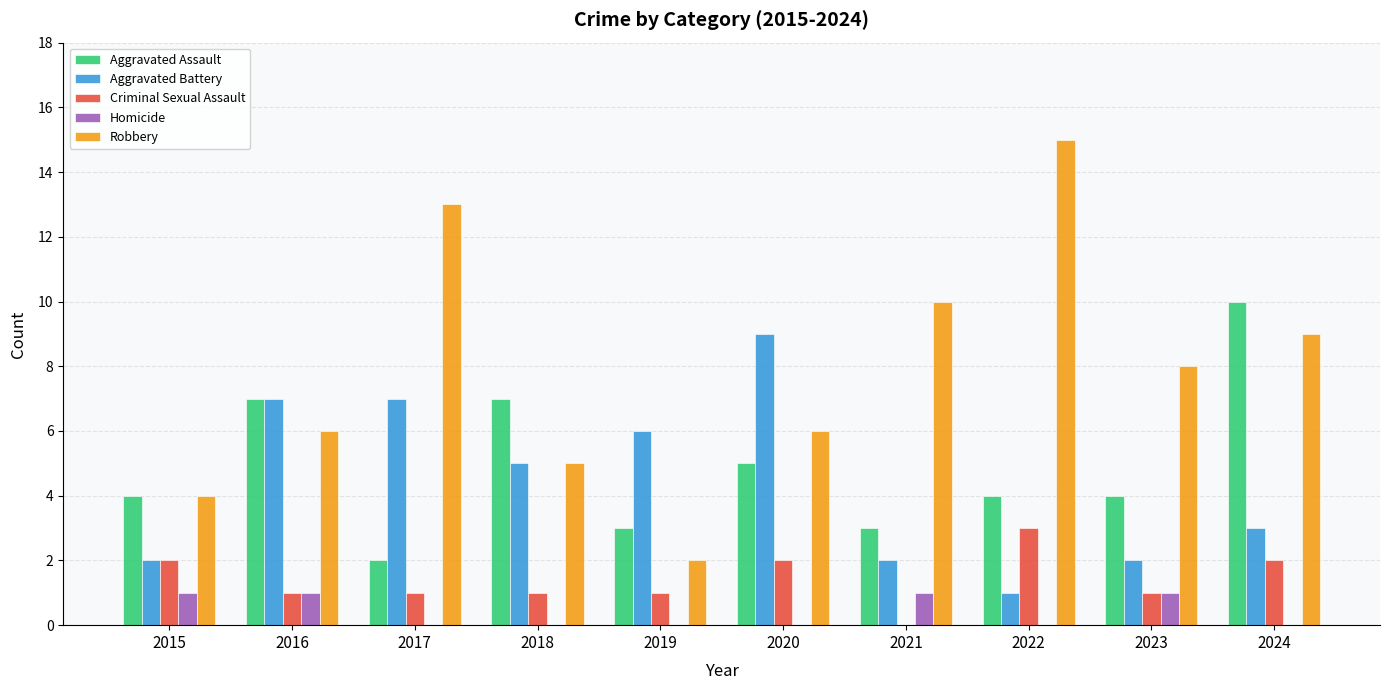

What is the sum of all Homicide values?

4